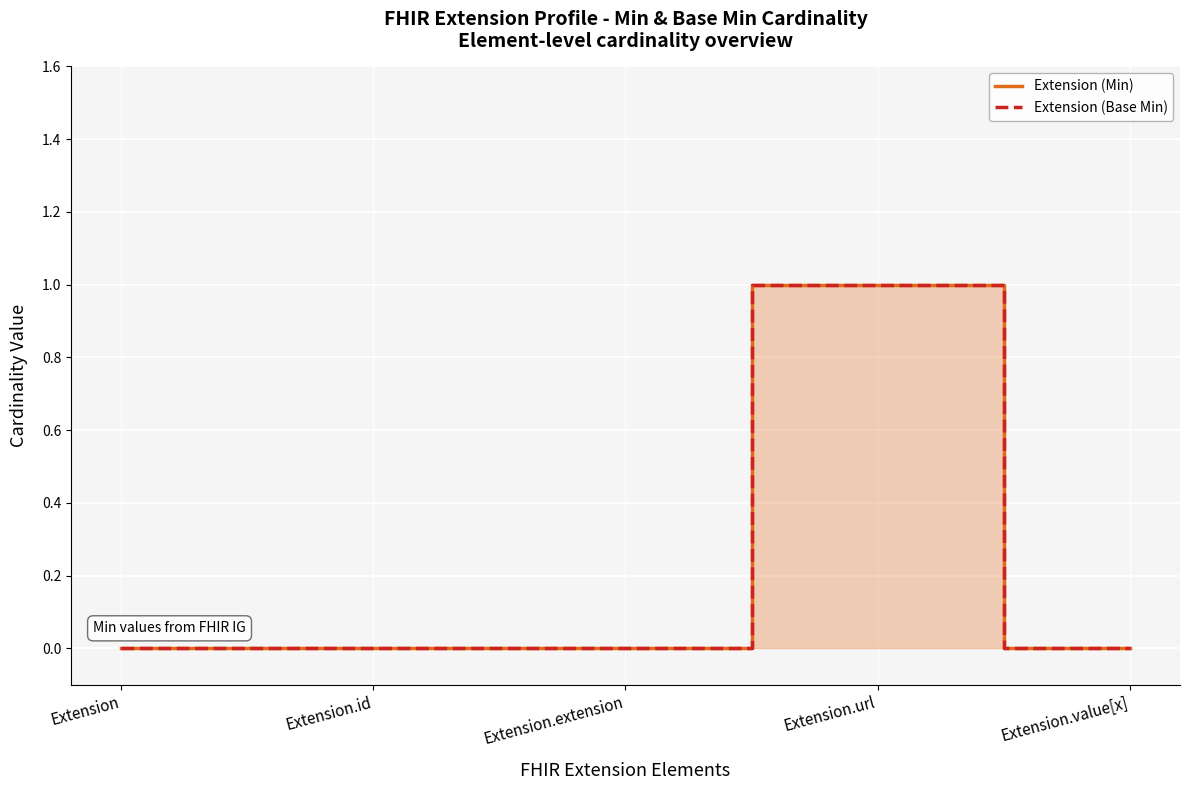

Reading left to right, extract all data points from this chart.

Extension (Min): Extension=0	Extension.id=0	Extension.extension=0	Extension.url=1	Extension.value[x]=0
Extension (Base Min): Extension=0	Extension.id=0	Extension.extension=0	Extension.url=1	Extension.value[x]=0